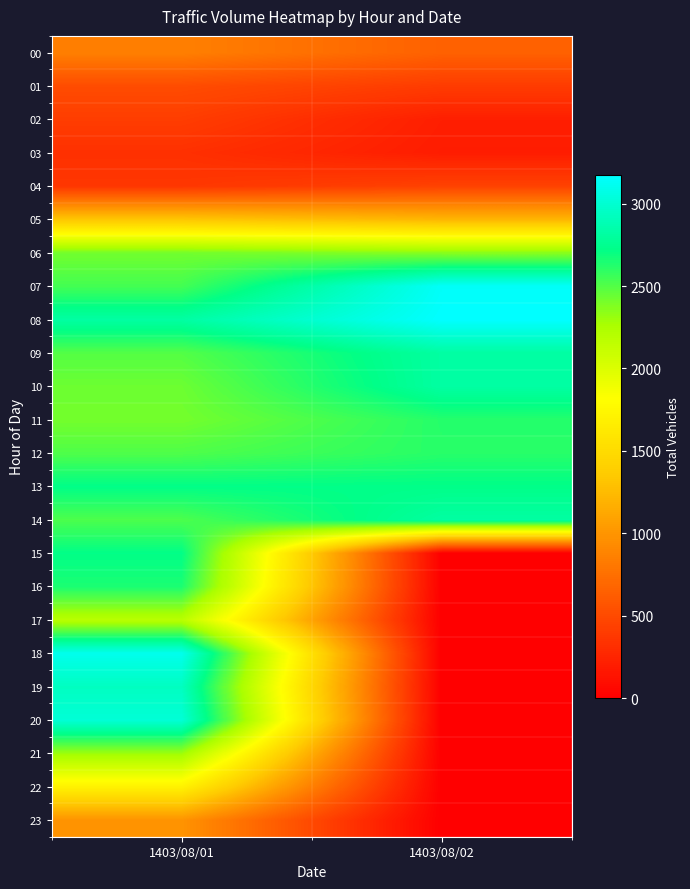

Which has a higher value, 1403/08/02 or 1403/08/01?

1403/08/01